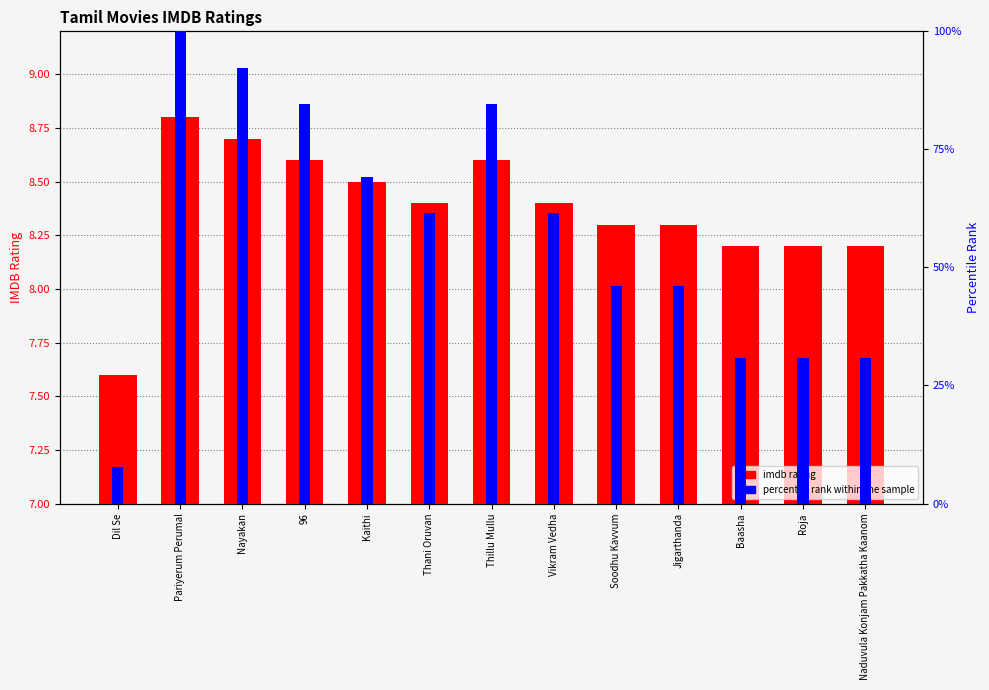

What is the maximum value for percentile rank within the sample?

100.0